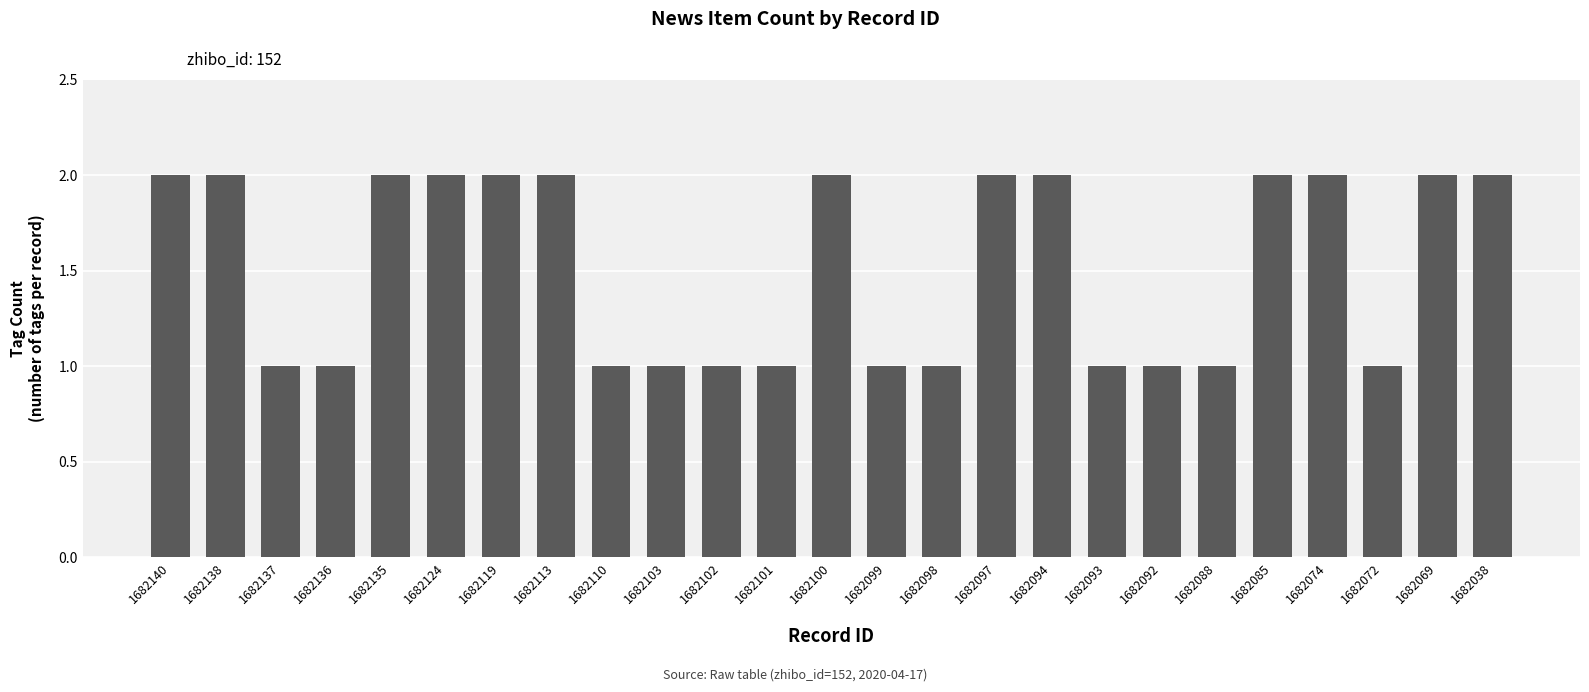

Count the number of data series in this chart.

1